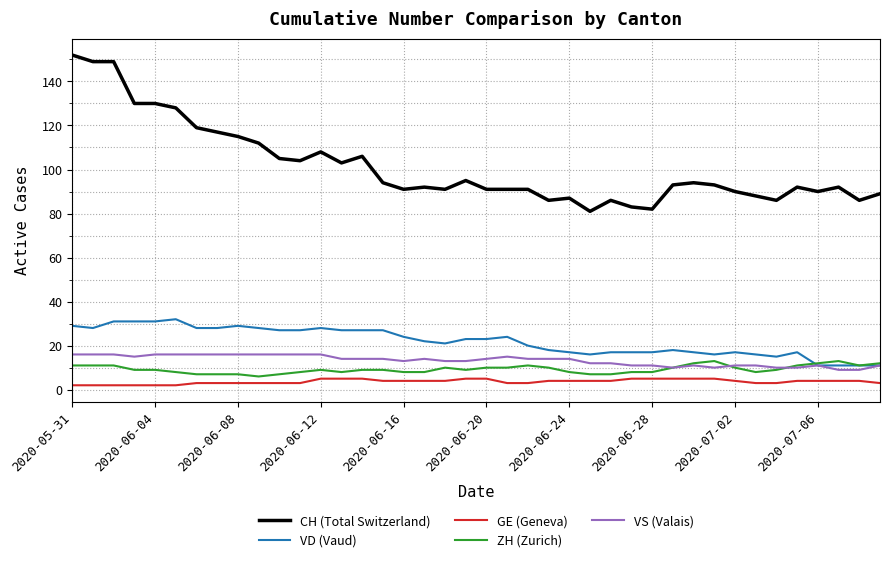

Which series has the largest range (max minus min)?

CH (Total Switzerland)